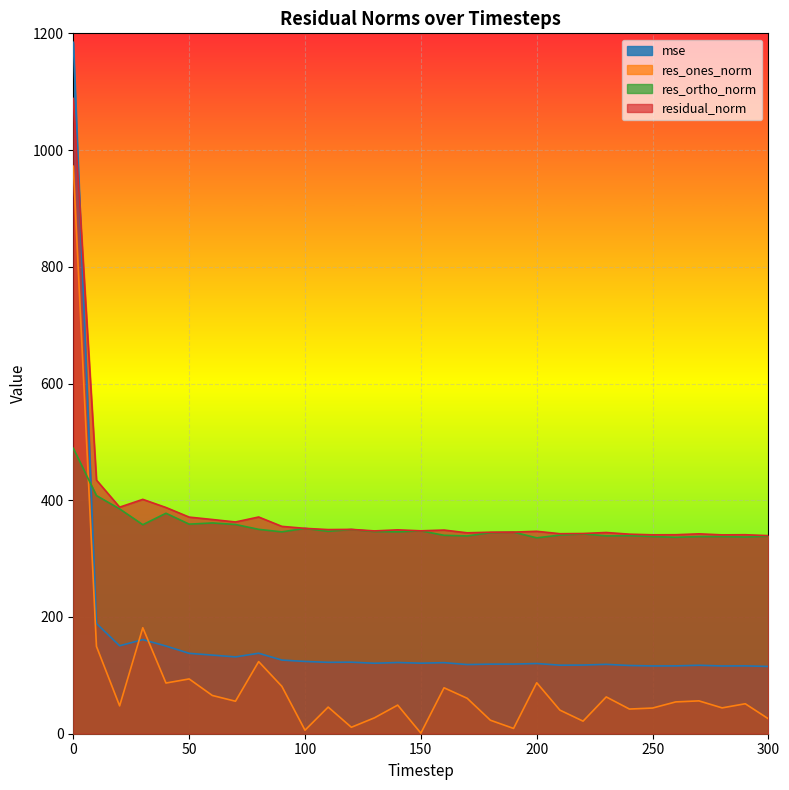

Which has a higher value, 150 or 120?

120